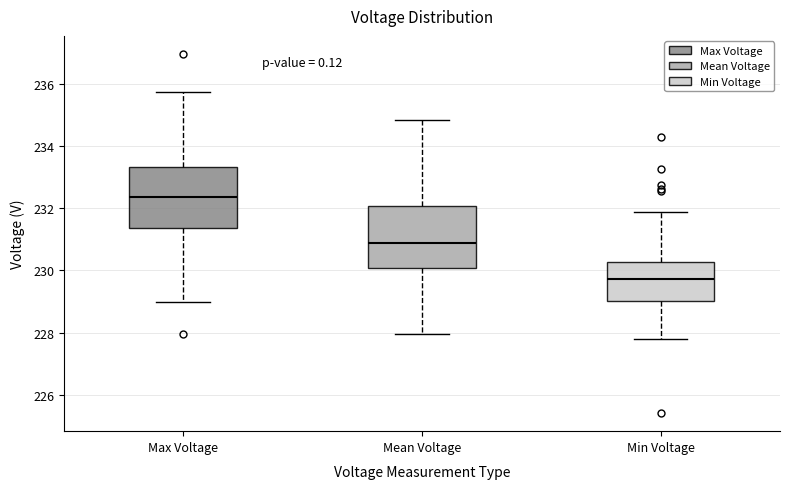

Reading left to right, read every box against the y-axis: the position of its median line, the range the box covers, and the ends of its whiskers. The values are not printed on the chart, so give them approximately, as read against the axis.

Max Voltage: median 232.4, box 231.4 to 233.4, whiskers 229.0 to 235.8
Mean Voltage: median 230.8, box 230.0 to 232.0, whiskers 228.0 to 234.8
Min Voltage: median 229.8, box 229.0 to 230.2, whiskers 227.8 to 231.8